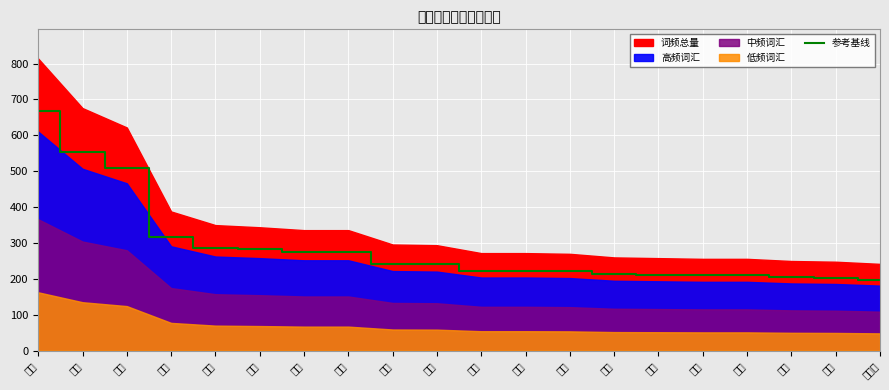

Which category has the highest value across all series?

城市